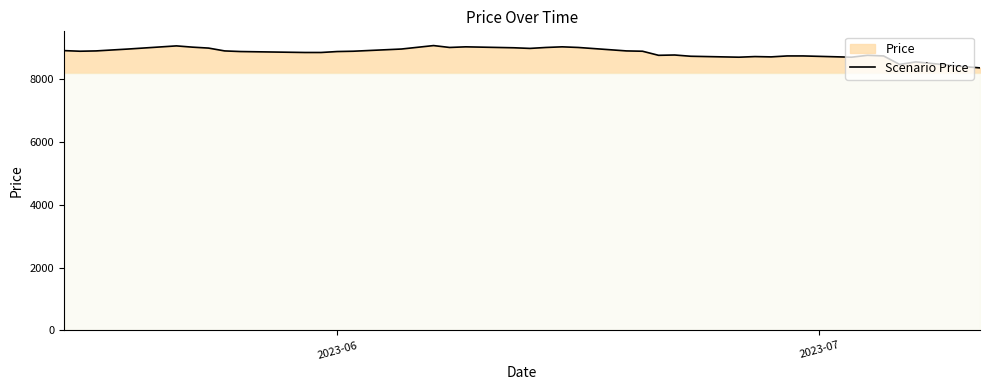

What is the difference between the maximum and minimum values?

710